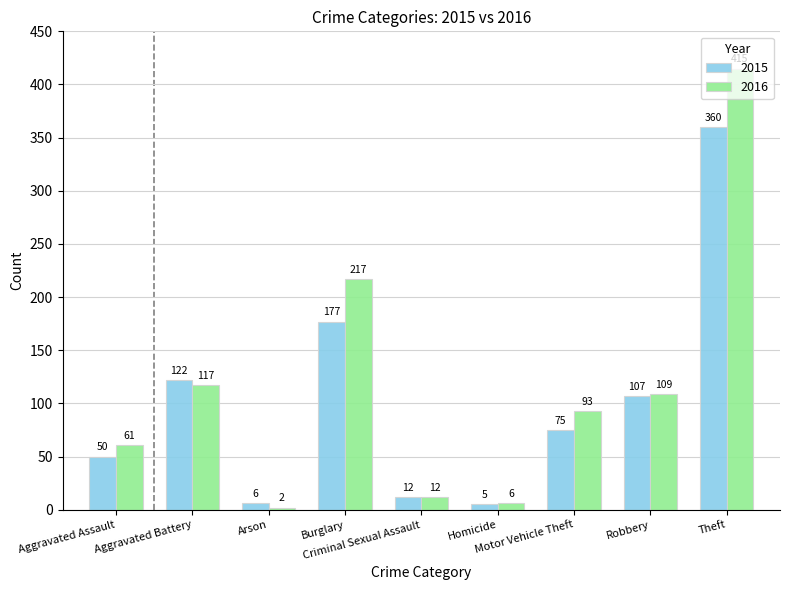

Which category has the lowest value across all series?

Arson